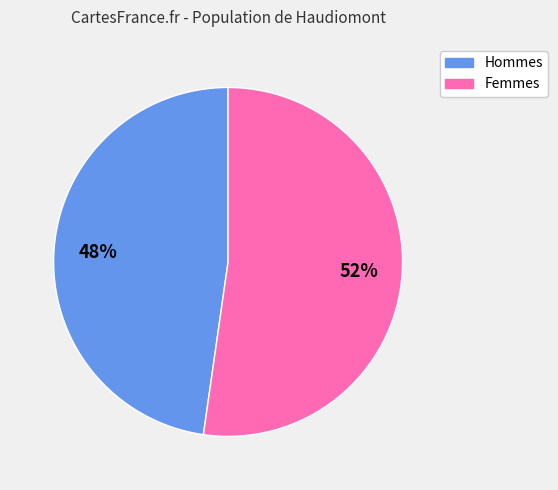

Is there any slice that represents more than half of the pie?

Yes